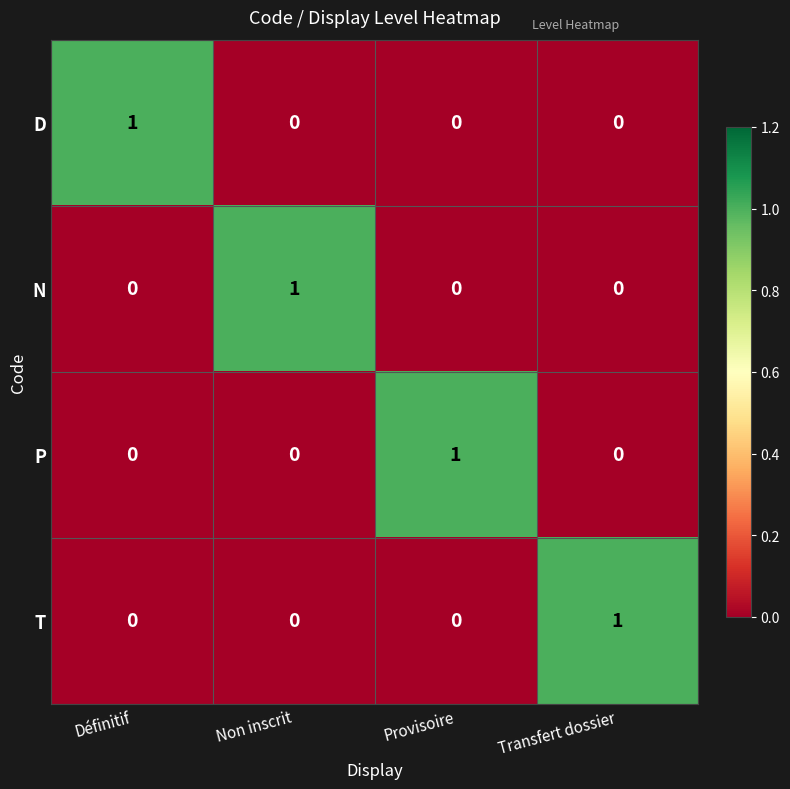

The value of D at Définitif is 1. True or false?

True